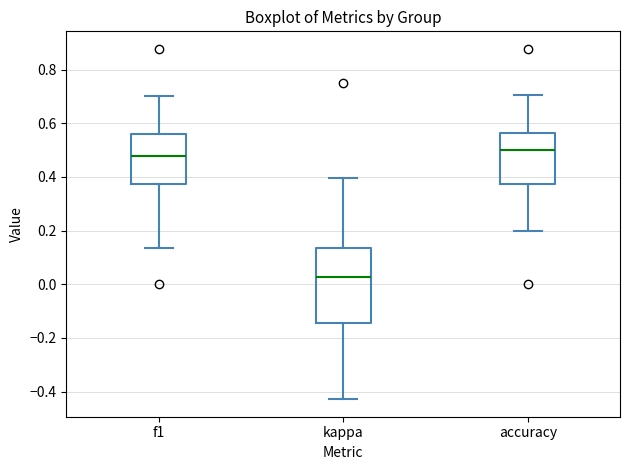

Reading left to right, transcribe this box plot: for each box, give where its median line is, the range the box spans, and where its two whiskers end, as read against the y-axis. The values are not printed on the chart, so give them approximately, as read against the axis.

f1: median 0.48, box 0.38 to 0.56, whiskers 0.14 to 0.70
kappa: median 0.02, box -0.14 to 0.14, whiskers -0.42 to 0.40
accuracy: median 0.50, box 0.38 to 0.56, whiskers 0.20 to 0.70